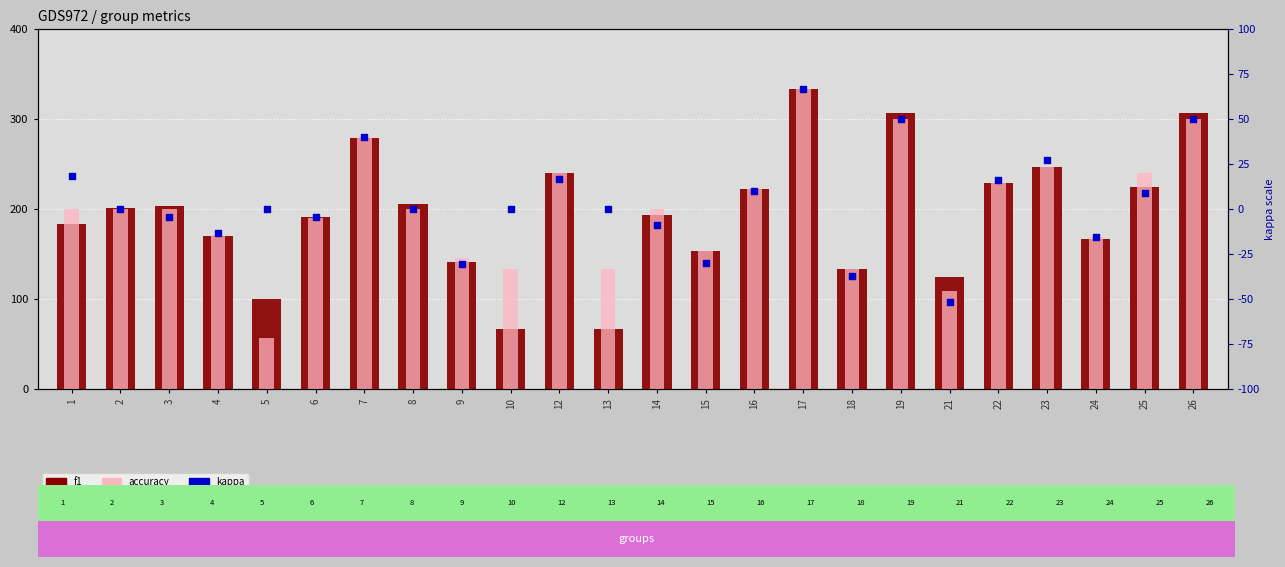

At which category is the sum across all series the highest?

17